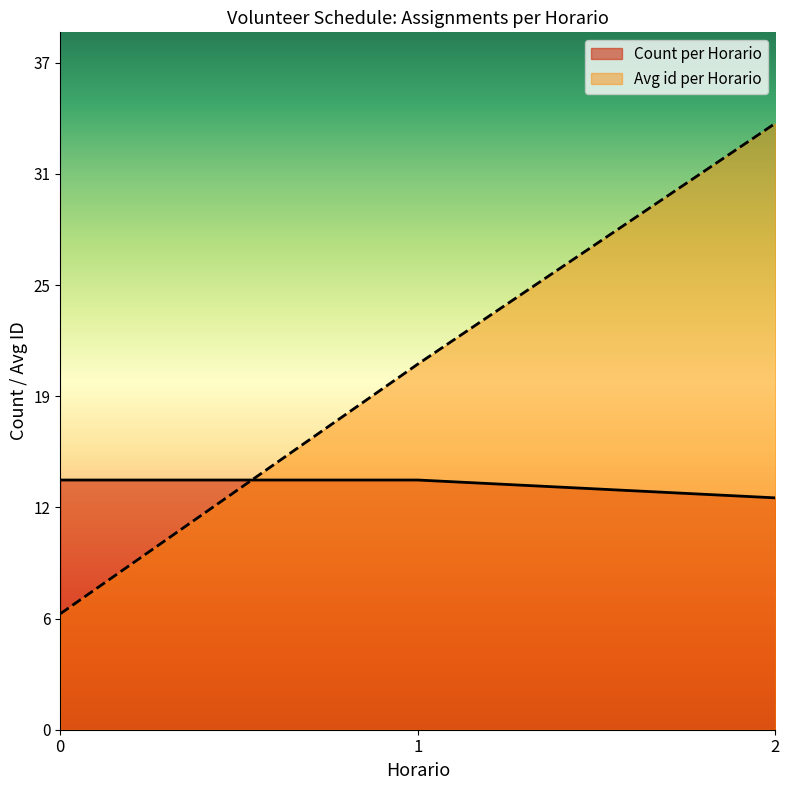

What are all the series names shown in the legend?

Count per Horario, Avg id per Horario